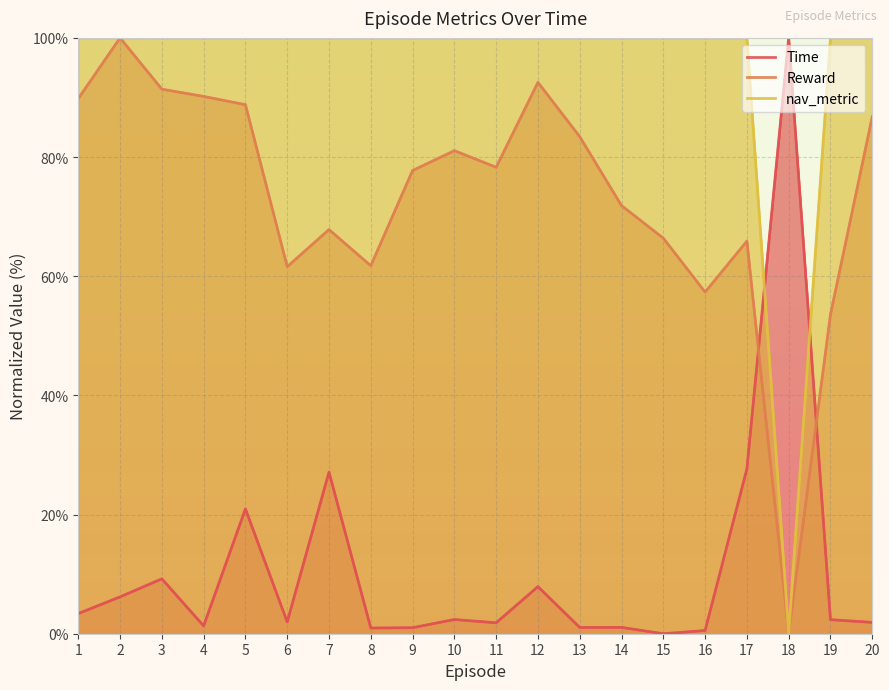

At which label is Time closest to 50?

17